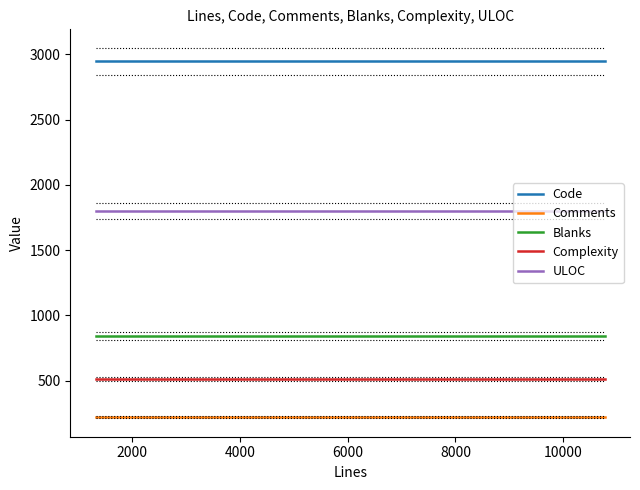

True or false: Code and ULOC cross at least once.

False